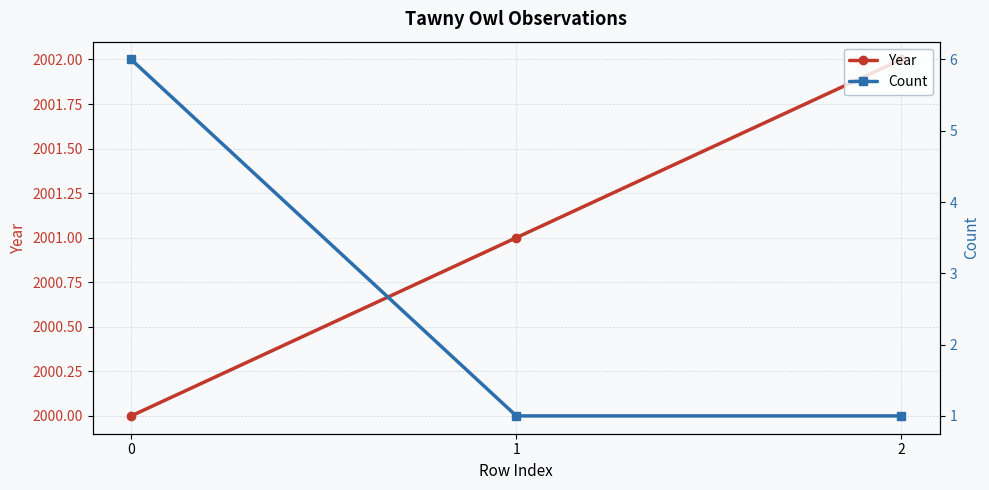

What is the difference between the maximum and second lowest values in the Year series?

1